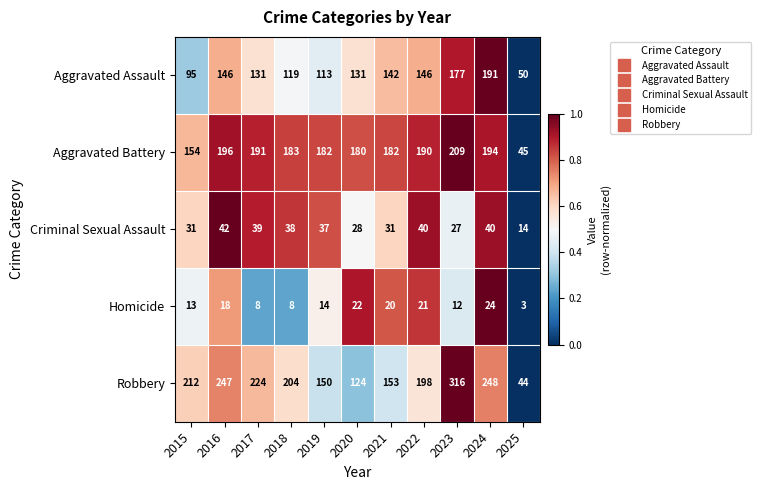

Where is Homicide nearest to the value 13?

2015